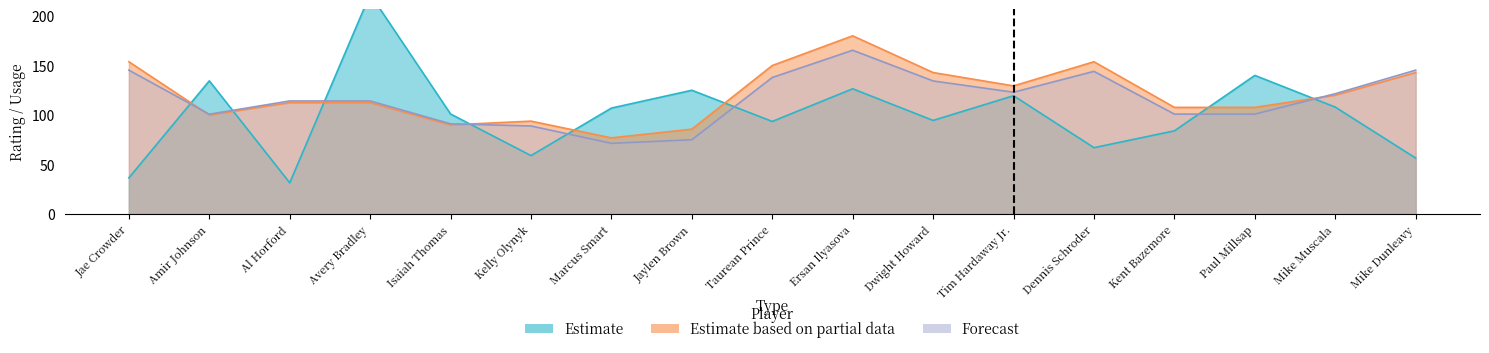

How many intersections are there between Estimate based on partial data and Forecast?

3